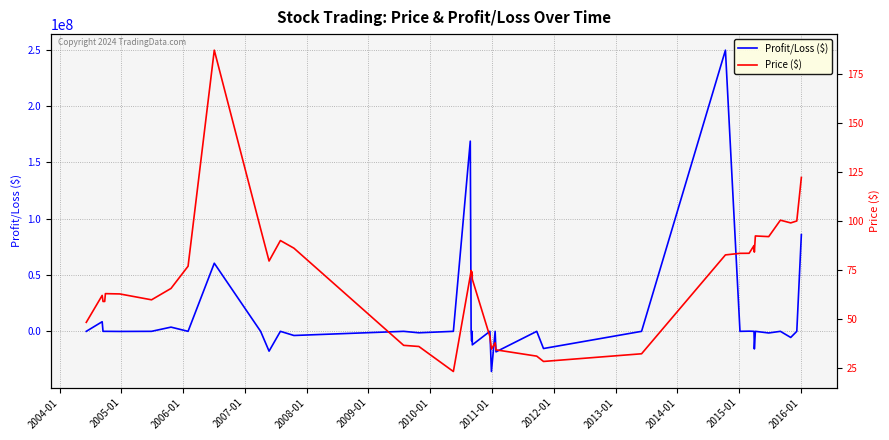

Rank the series by their average value, from lowest to highest.

Price ($), Profit/Loss ($)